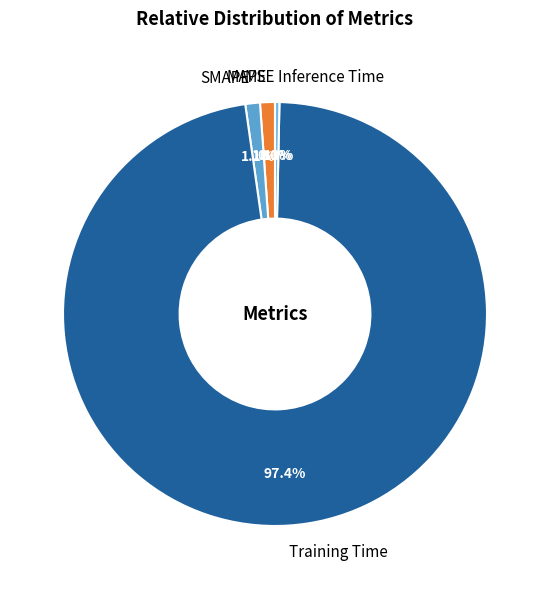

What is the majority slice?

Training Time